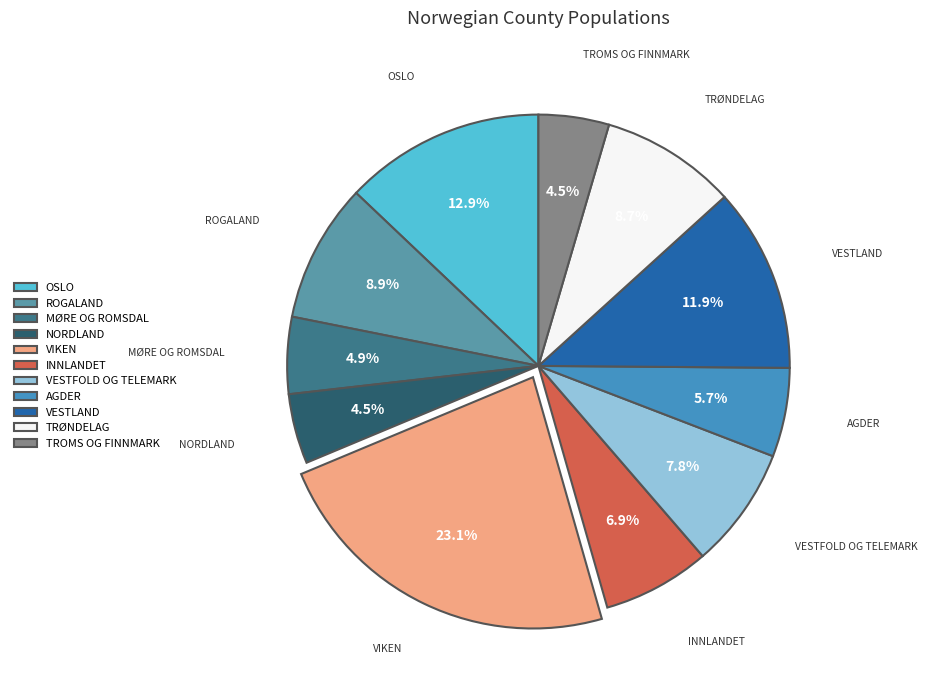

What is the total percentage of MØRE OG ROMSDAL and NORDLAND?

9.4%